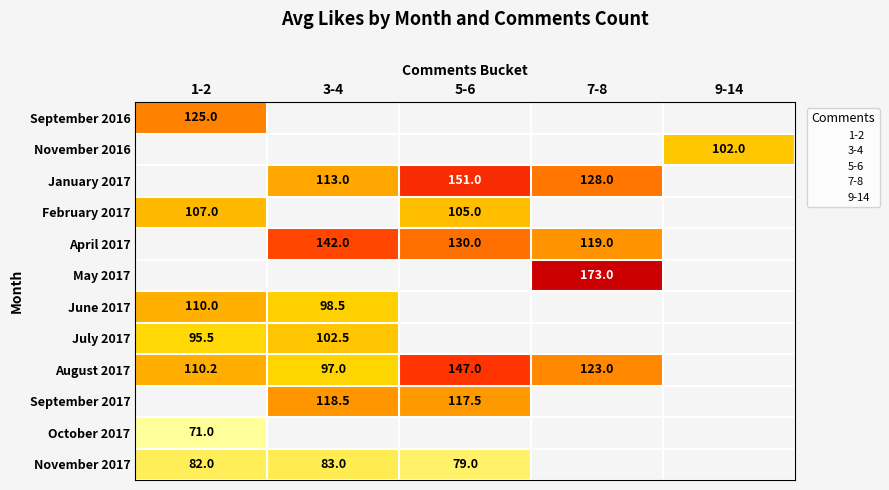

What is the maximum value for February 2017?

107.0